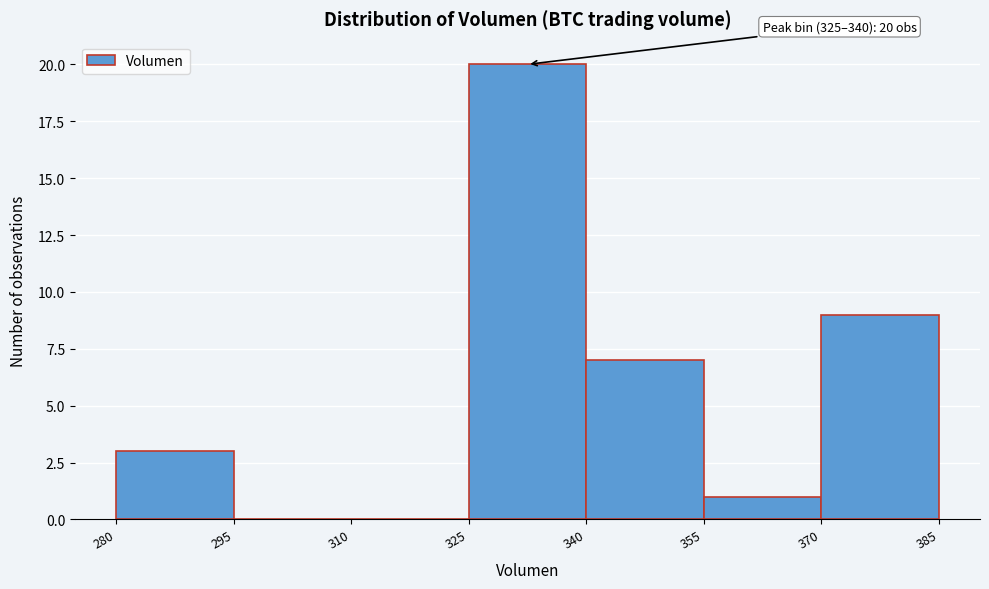

Over which range of the x-axis is the bar tallest?

325 to 340